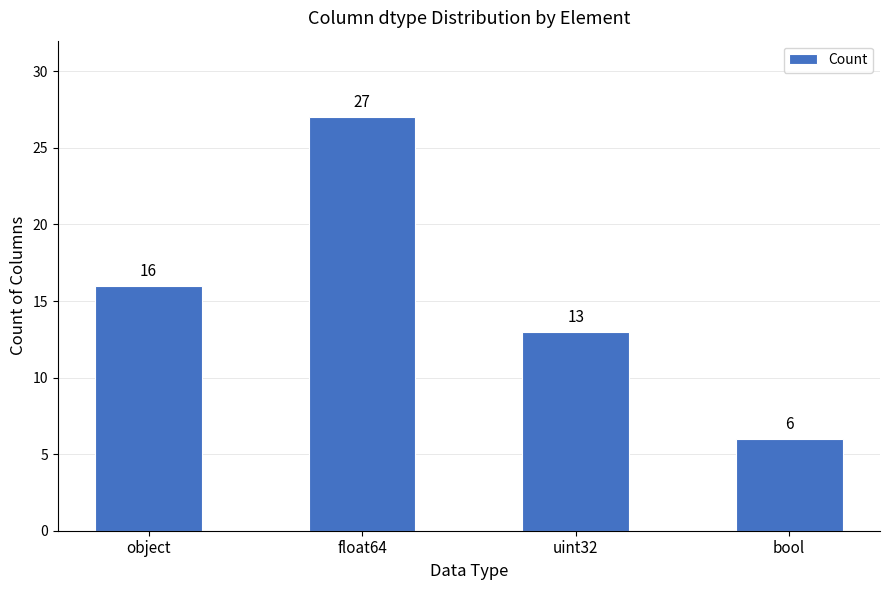

What is the greatest value displayed?

27